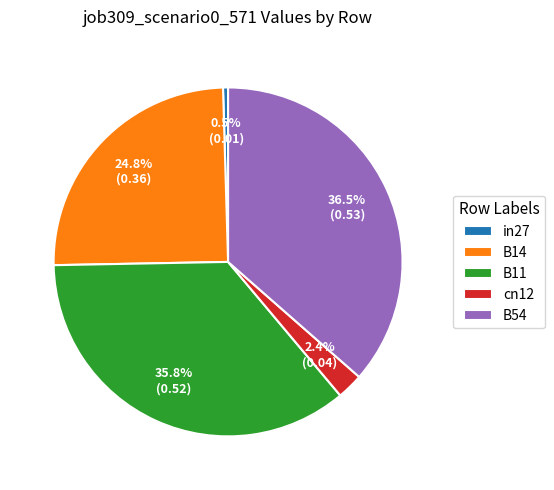

How many segments does this pie chart have?

5